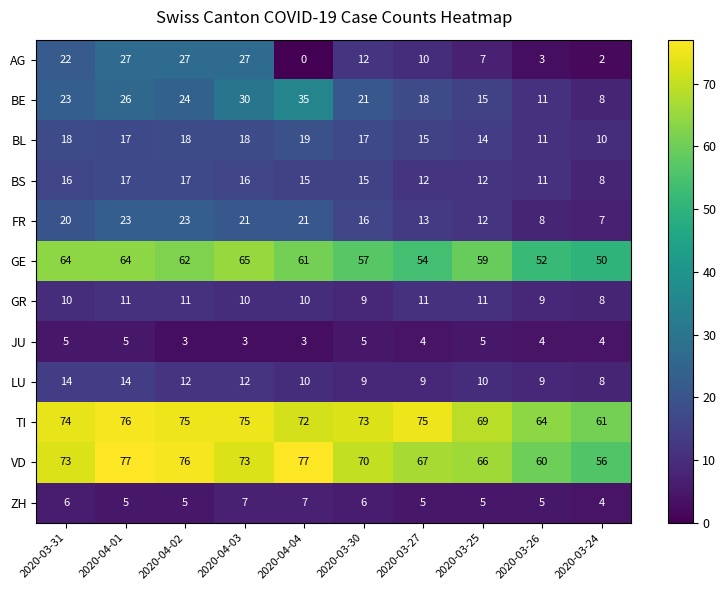

The BL series shows 17 at 2020-04-01. True or false?

True